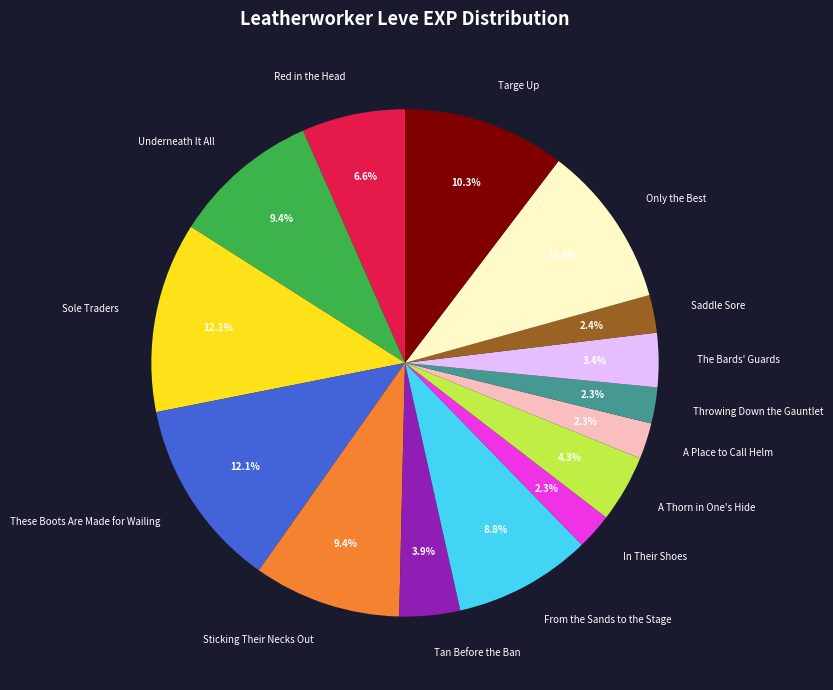

Approximately how many times larger is the value at Underneath It All compared to In Their Shoes?

4.1